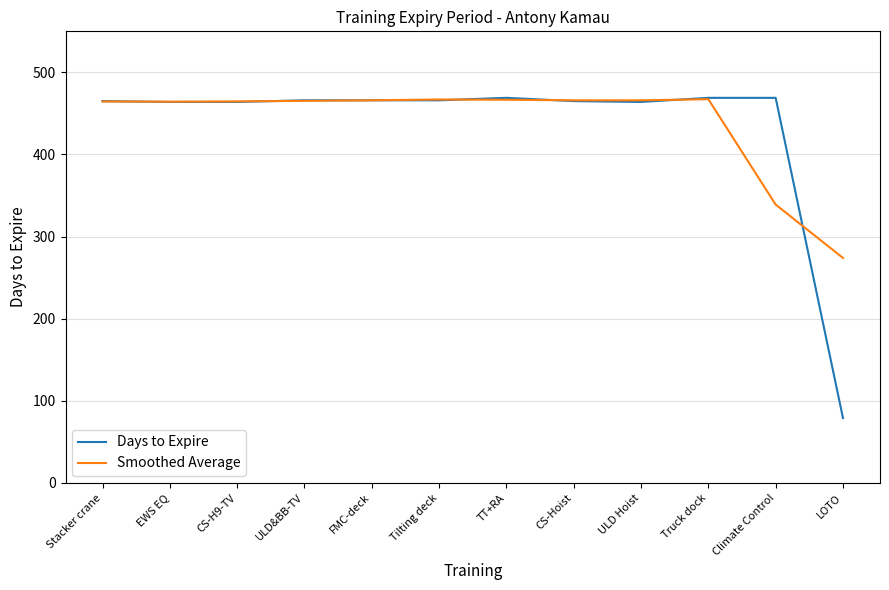

What is the minimum value for Smoothed Average?

274.0